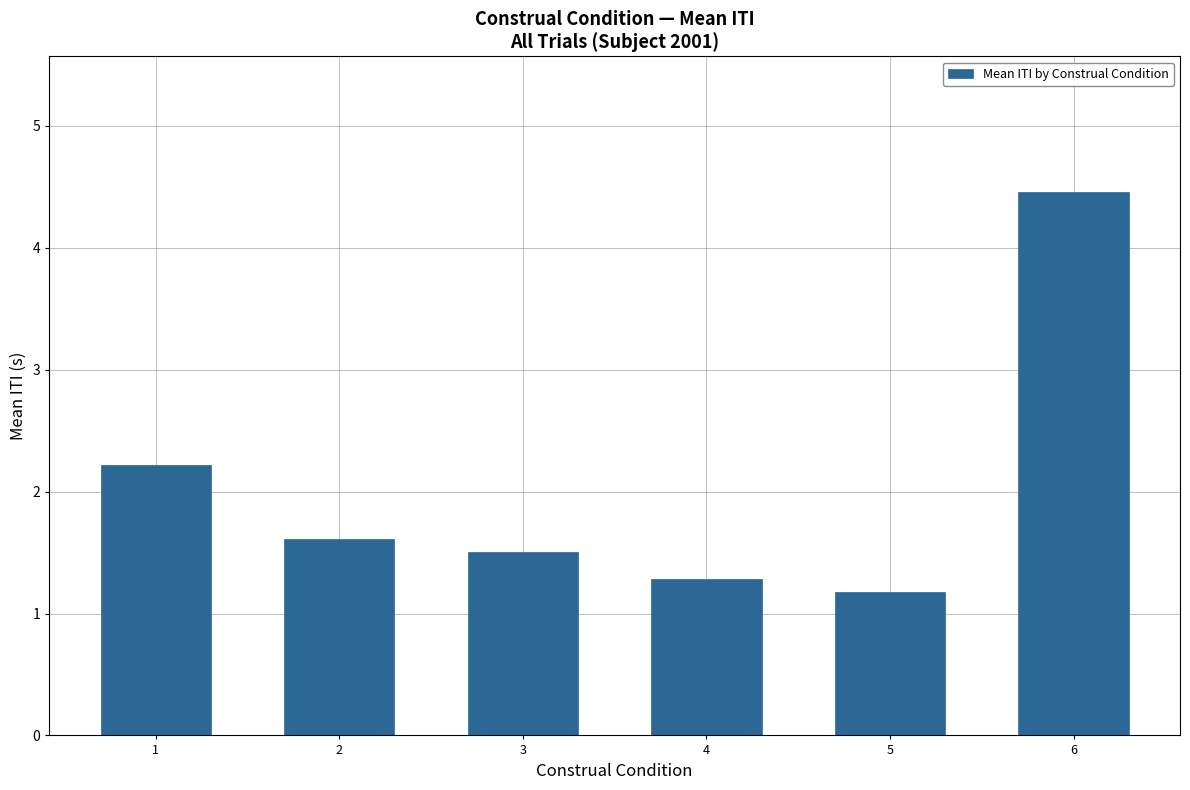

What is the value of the 4th bar from the left?

1.3